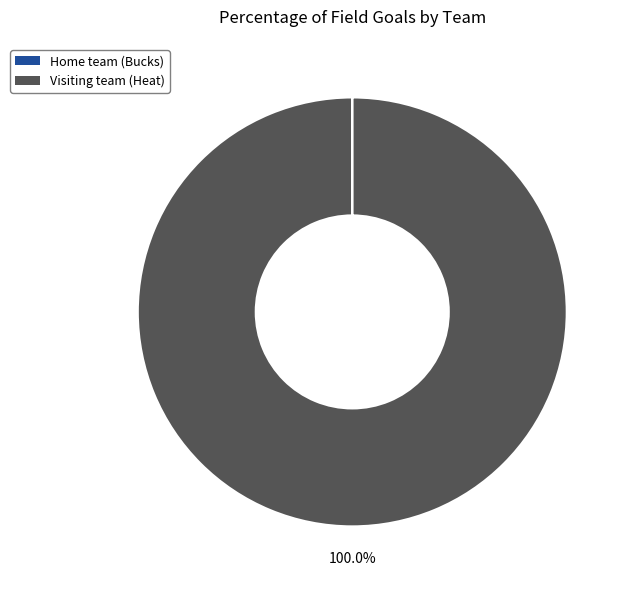

Which slice represents more than half of the pie?

Visiting team (Heat)